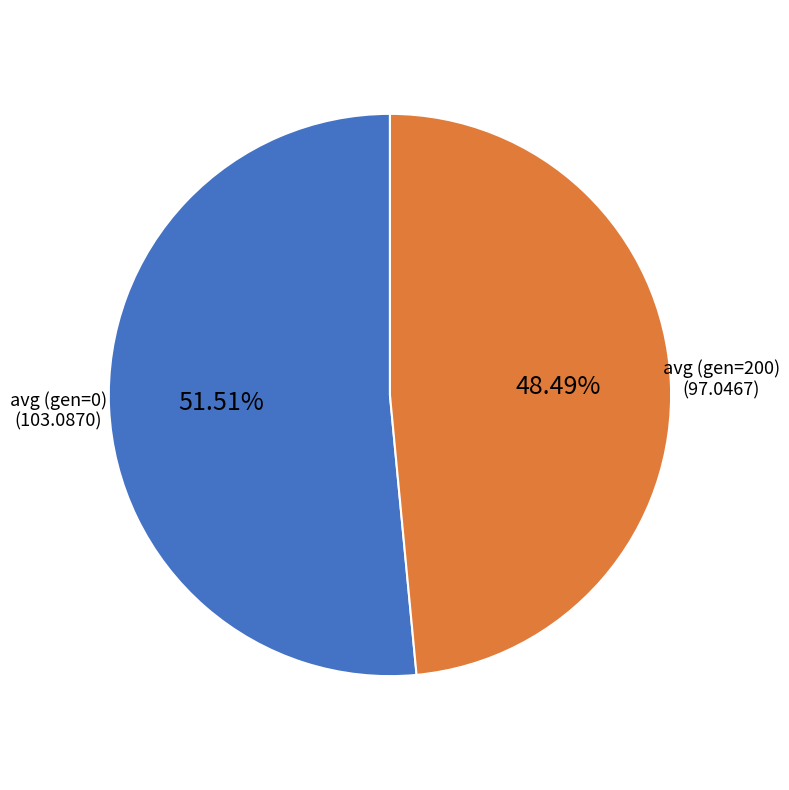

Is there any slice that represents more than half of the pie?

Yes